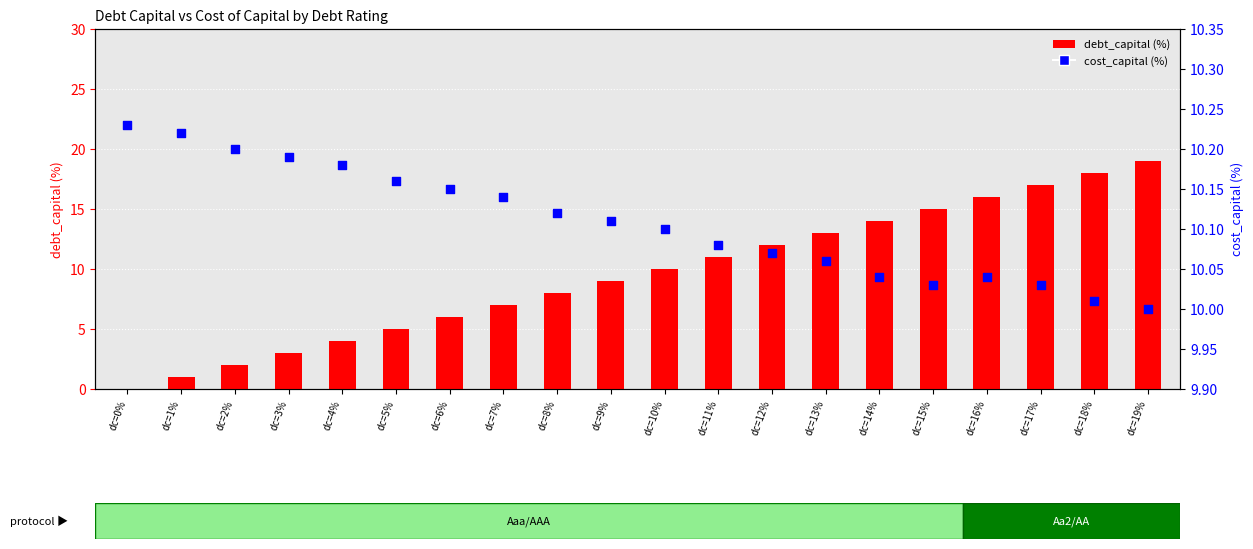

Which series reaches the maximum Y coordinate?

debt_capital (%)